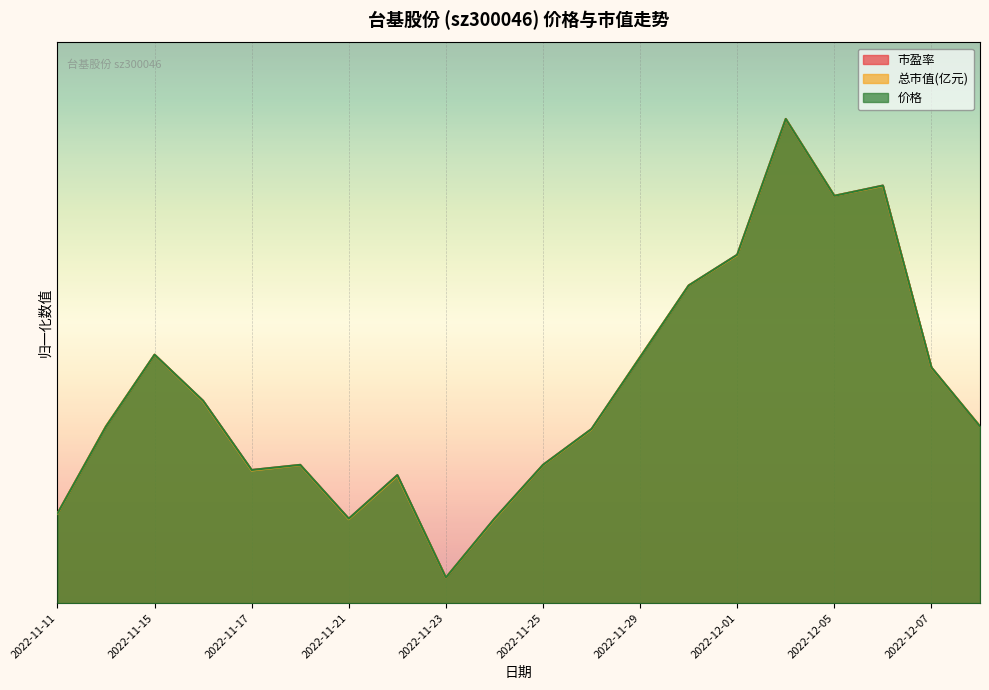

The 总市值(亿元) series shows 97.5 at 2022-11-15. True or false?

True